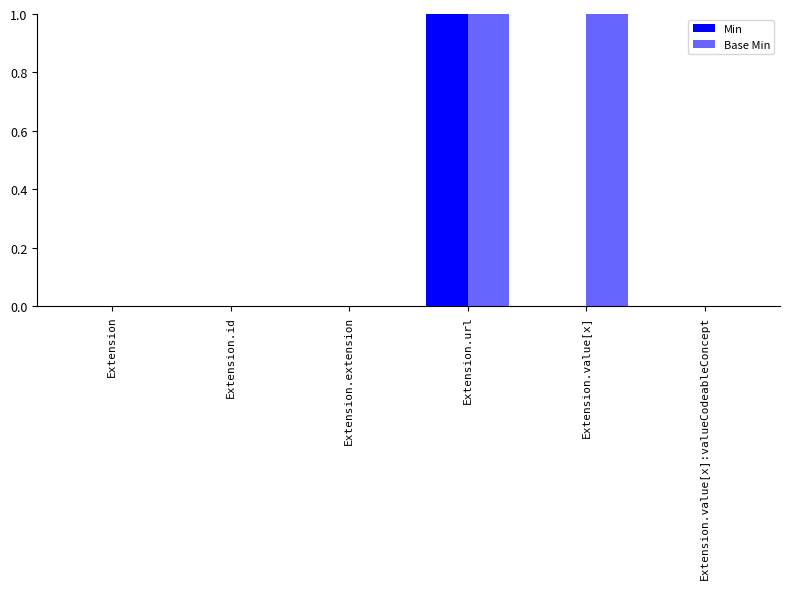

The Min series shows 0 at Extension.value[x]. True or false?

True